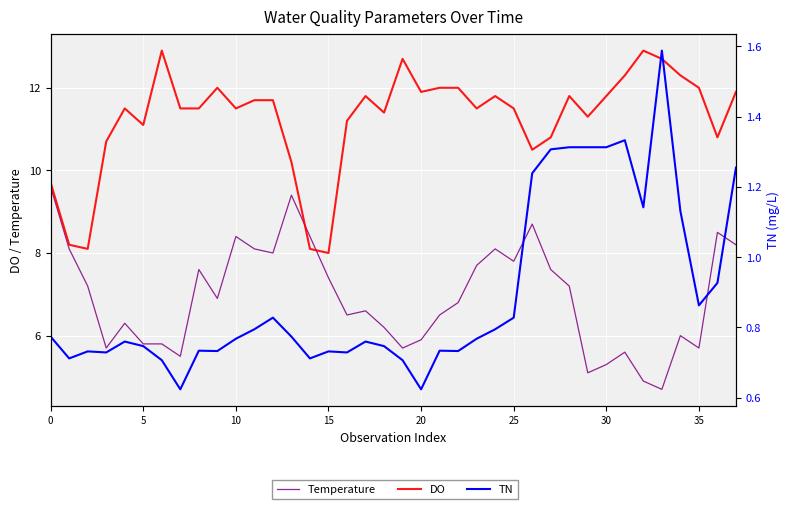

True or false: Temperature and DO intersect in this chart.

True